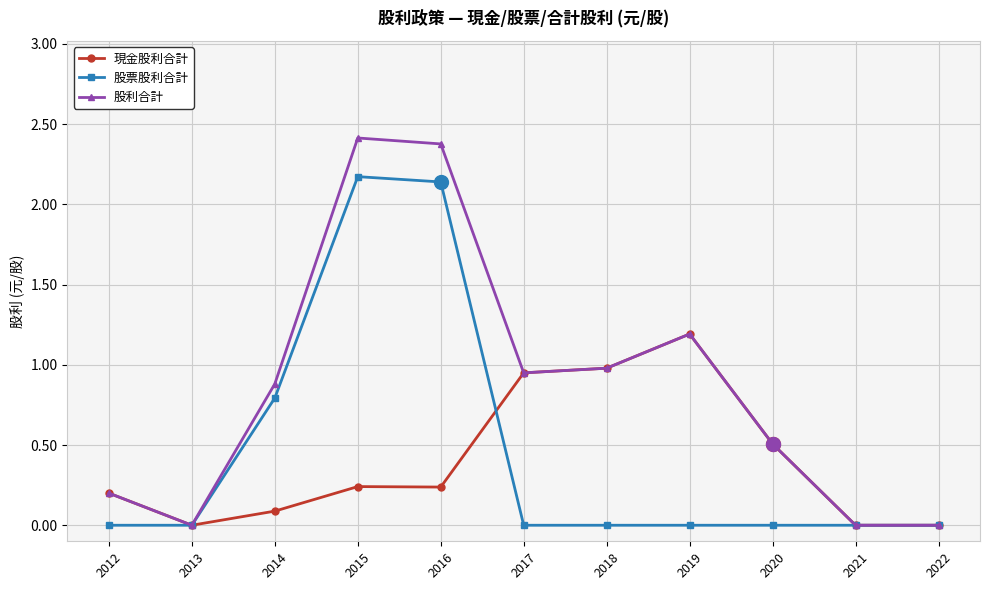

What is the total value across all series at 2019?

2.4